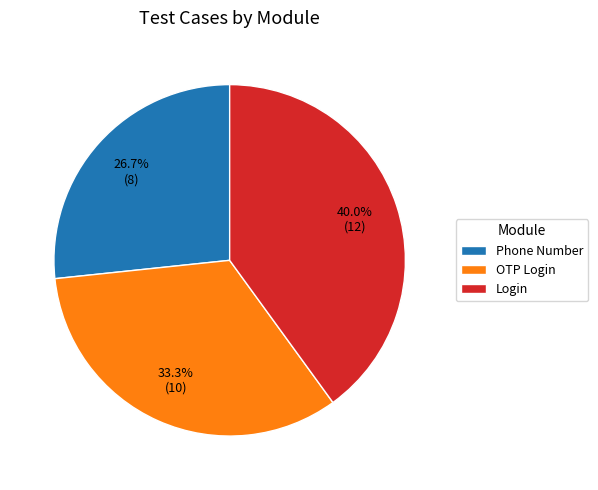

Approximately how many times larger is the value at OTP Login compared to Login?

0.8